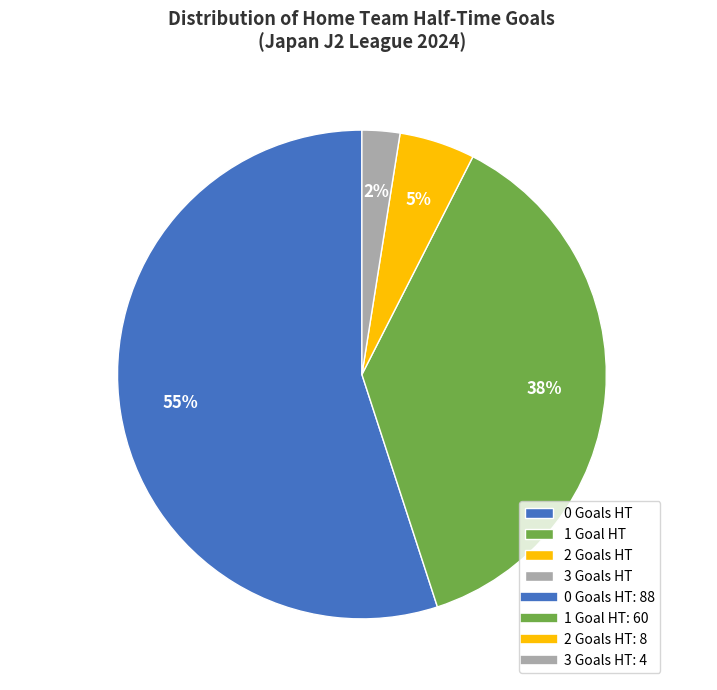

True or false: 0 Goals HT accounts for 55% of the total.

True